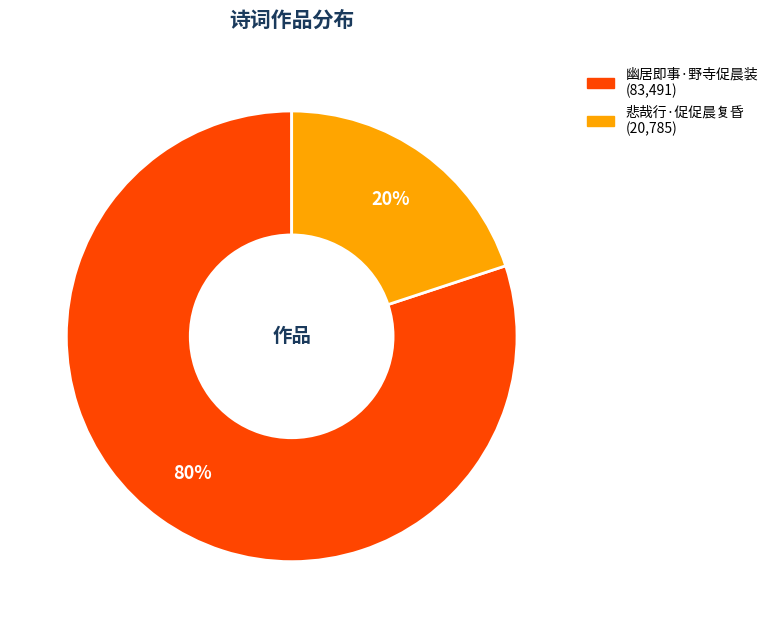

Combined, do 悲哉行·促促晨复昏 and 幽居即事·野寺促晨装 account for over 50%?

Yes